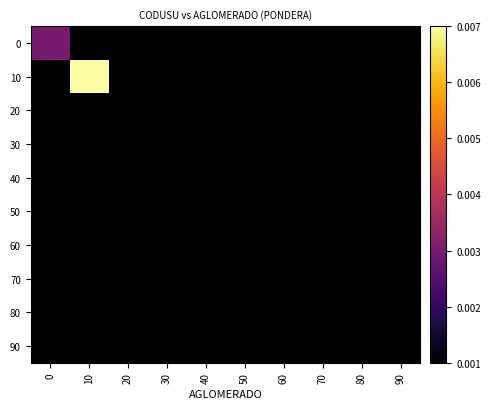

At how many categories does at least one series exceed 0?

2